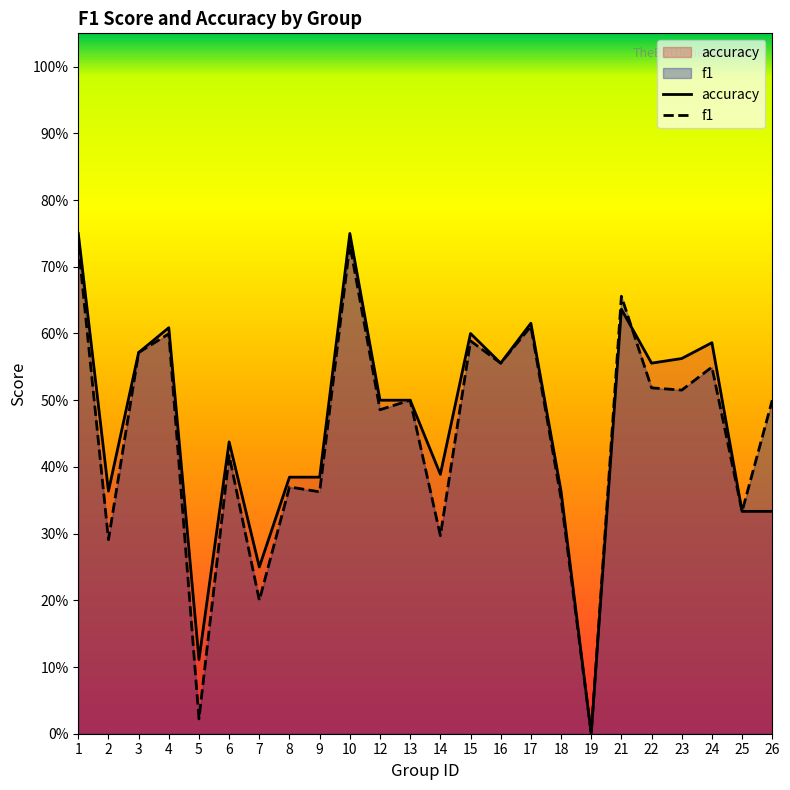

At which category is the sum across all series the highest?

1